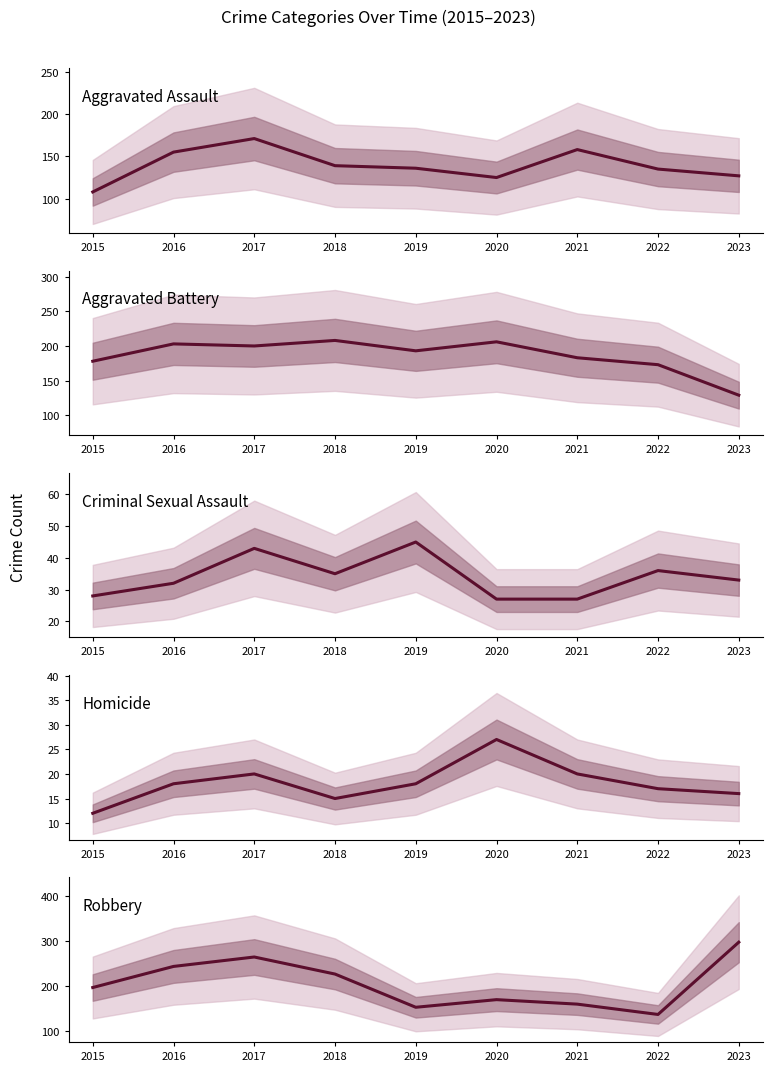

True or false: Aggravated Battery has more than 0 points higher than both neighbors.

True